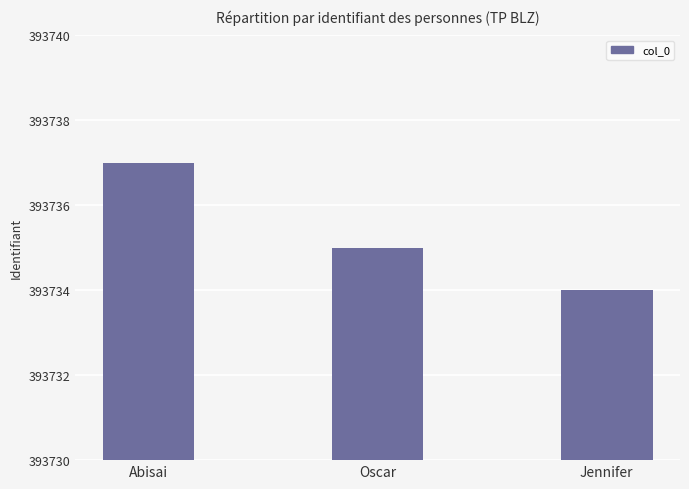

Is it true that the value at Oscar is 84294?

False